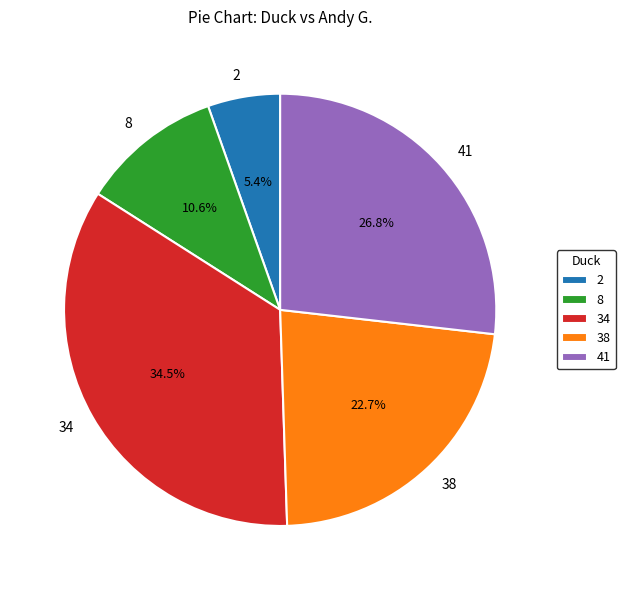

The 38 slice represents 23% of the pie. True or false?

True